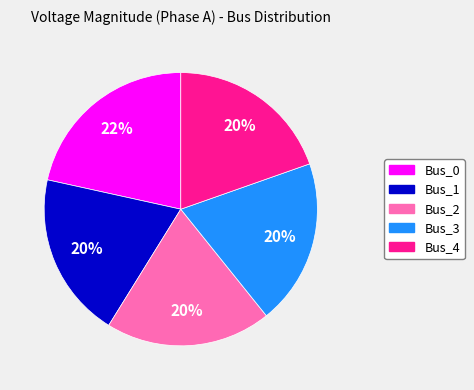

What is the largest slice in the pie chart?

Bus_0